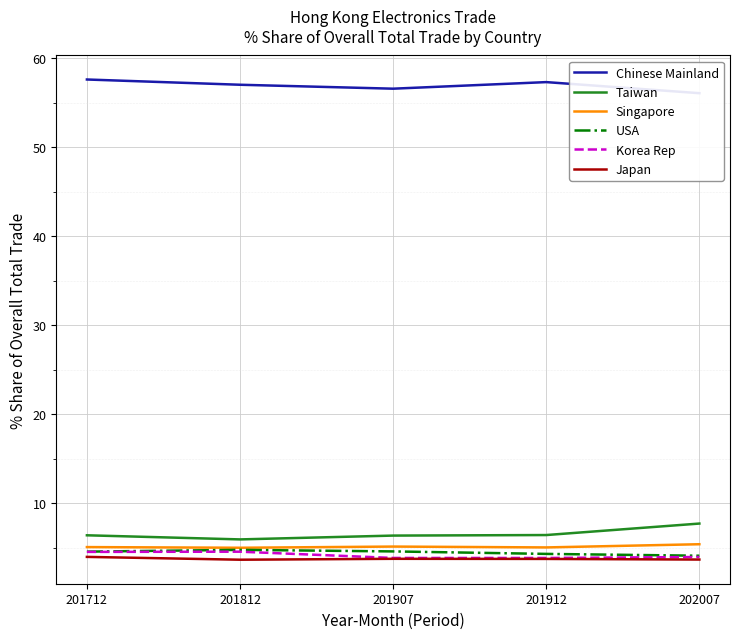

Reading right to left, what are all the values shown in this chart?

Chinese Mainland: 56.0	57.3	56.6	57.0	57.6
Taiwan: 7.7	6.4	6.4	5.9	6.4
Singapore: 5.4	5.0	5.1	5.0	5.1
USA: 4.1	4.3	4.6	4.8	4.6
Korea Rep: 3.9	3.8	3.8	4.5	4.5
Japan: 3.7	3.7	3.7	3.6	4.0